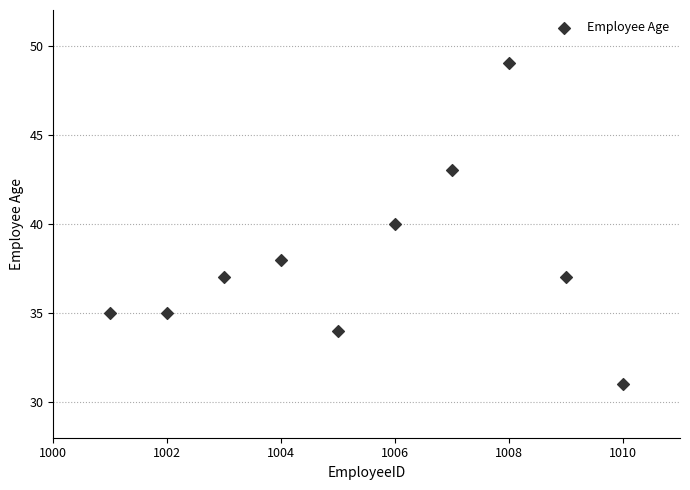

What is the range of Y values (max minus min)?

18